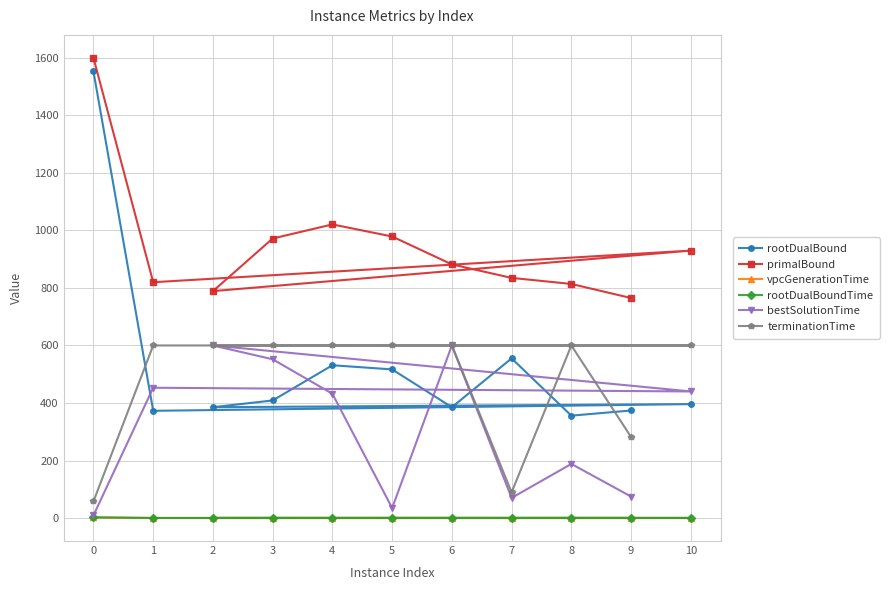

True or false: rootDualBound and primalBound cross at least once.

False